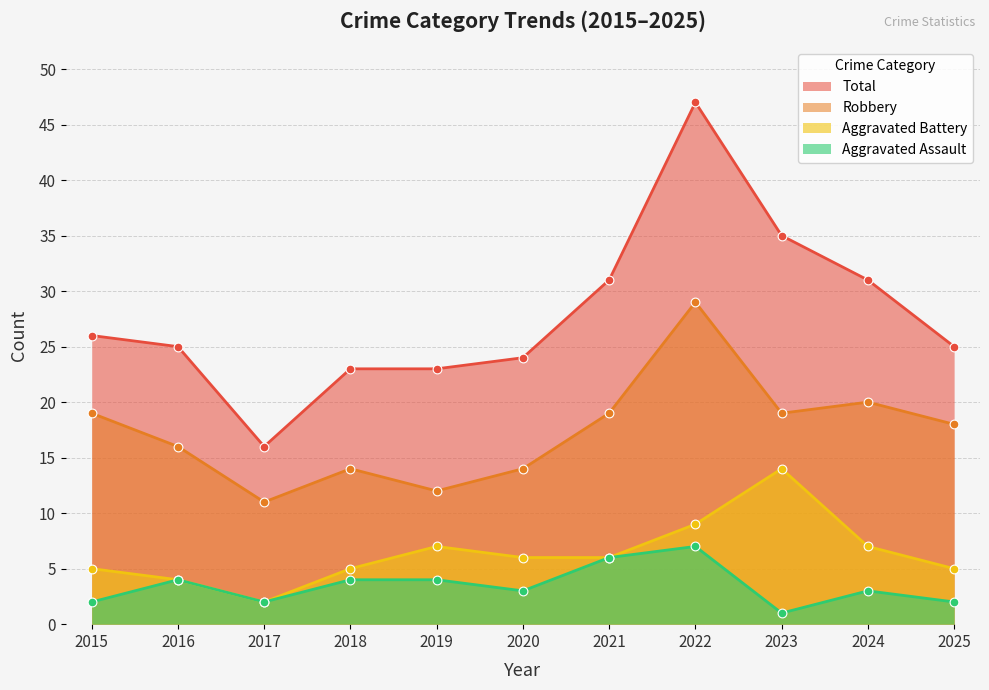

At how many categories does at least one series exceed 34?

2